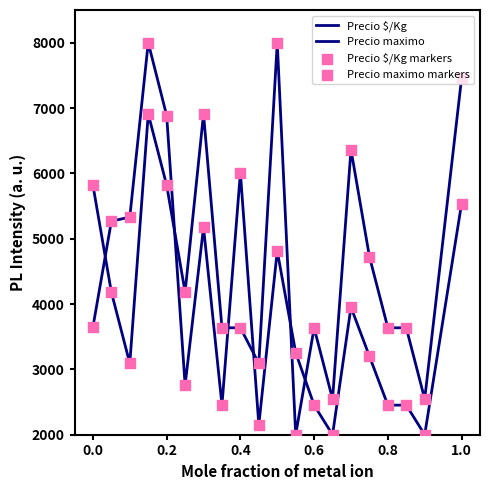

Does the chart have visible grid lines?

No